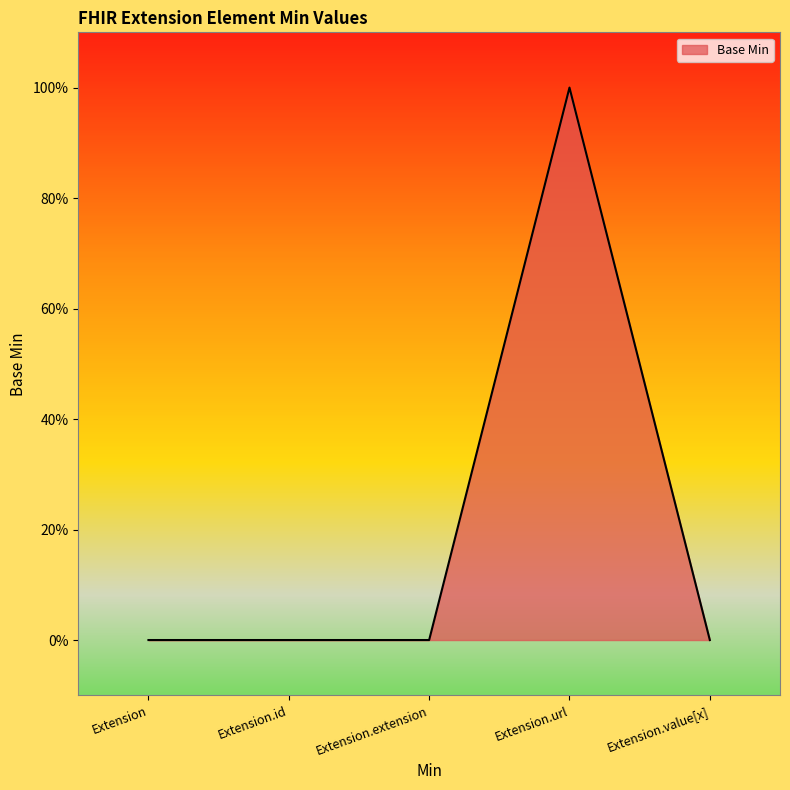

Where is the data nearest to the value 0?

Extension